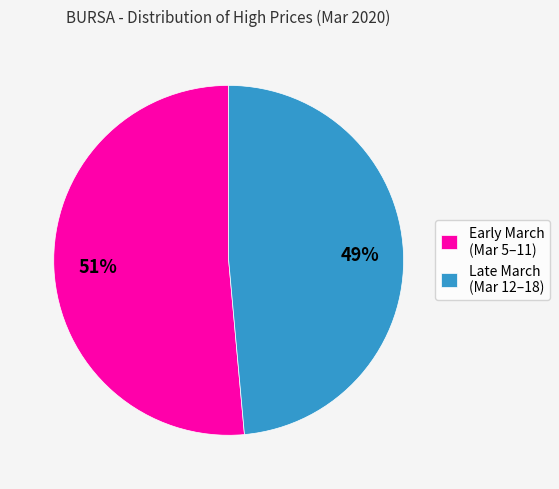

True or false: Late March (Mar 12–18) accounts for 49% of the total.

True